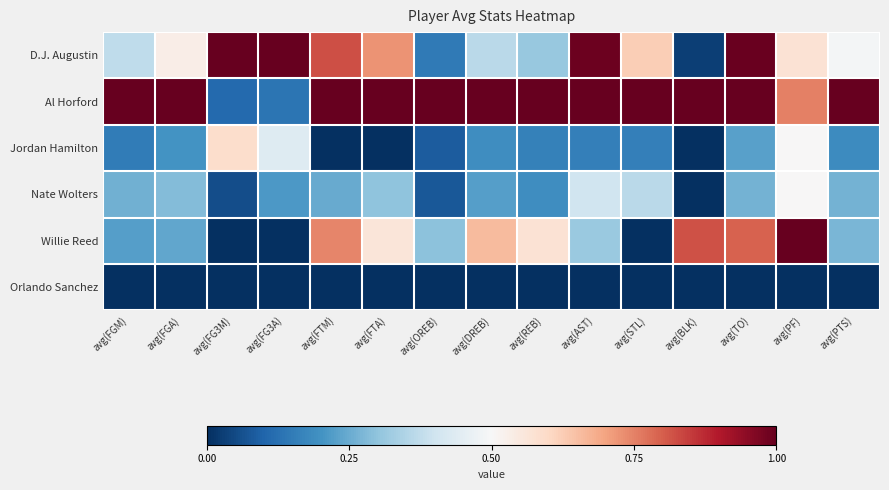

Reading left to right, list all the values displayed in this chart.

D.J. Augustin: avg(FGM)=0.4	avg(FGA)=0.5	avg(FG3M)=1.0	avg(FG3A)=1.0	avg(FTM)=0.8	avg(FTA)=0.7	avg(OREB)=0.1	avg(DREB)=0.4	avg(REB)=0.3	avg(AST)=1.0	avg(STL)=0.6	avg(BLK)=0.0	avg(TO)=1.0	avg(PF)=0.6	avg(PTS)=0.5
Al Horford: avg(FGM)=1.0	avg(FGA)=1.0	avg(FG3M)=0.1	avg(FG3A)=0.1	avg(FTM)=1.0	avg(FTA)=1.0	avg(OREB)=1.0	avg(DREB)=1.0	avg(REB)=1.0	avg(AST)=1.0	avg(STL)=1.0	avg(BLK)=1.0	avg(TO)=1.0	avg(PF)=0.8	avg(PTS)=1.0
Jordan Hamilton: avg(FGM)=0.2	avg(FGA)=0.2	avg(FG3M)=0.6	avg(FG3A)=0.4	avg(FTM)=0.0	avg(FTA)=0.0	avg(OREB)=0.1	avg(DREB)=0.2	avg(REB)=0.2	avg(AST)=0.2	avg(STL)=0.2	avg(BLK)=0.0	avg(TO)=0.2	avg(PF)=0.5	avg(PTS)=0.2
Nate Wolters: avg(FGM)=0.3	avg(FGA)=0.3	avg(FG3M)=0.1	avg(FG3A)=0.2	avg(FTM)=0.2	avg(FTA)=0.3	avg(OREB)=0.1	avg(DREB)=0.2	avg(REB)=0.2	avg(AST)=0.4	avg(STL)=0.4	avg(BLK)=0.0	avg(TO)=0.3	avg(PF)=0.5	avg(PTS)=0.3
Willie Reed: avg(FGM)=0.2	avg(FGA)=0.2	avg(FG3M)=0.0	avg(FG3A)=0.0	avg(FTM)=0.7	avg(FTA)=0.6	avg(OREB)=0.3	avg(DREB)=0.7	avg(REB)=0.6	avg(AST)=0.3	avg(STL)=0.0	avg(BLK)=0.8	avg(TO)=0.8	avg(PF)=1.0	avg(PTS)=0.3
Orlando Sanchez: avg(FGM)=0.0	avg(FGA)=0.0	avg(FG3M)=0.0	avg(FG3A)=0.0	avg(FTM)=0.0	avg(FTA)=0.0	avg(OREB)=0.0	avg(DREB)=0.0	avg(REB)=0.0	avg(AST)=0.0	avg(STL)=0.0	avg(BLK)=0.0	avg(TO)=0.0	avg(PF)=0.0	avg(PTS)=0.0